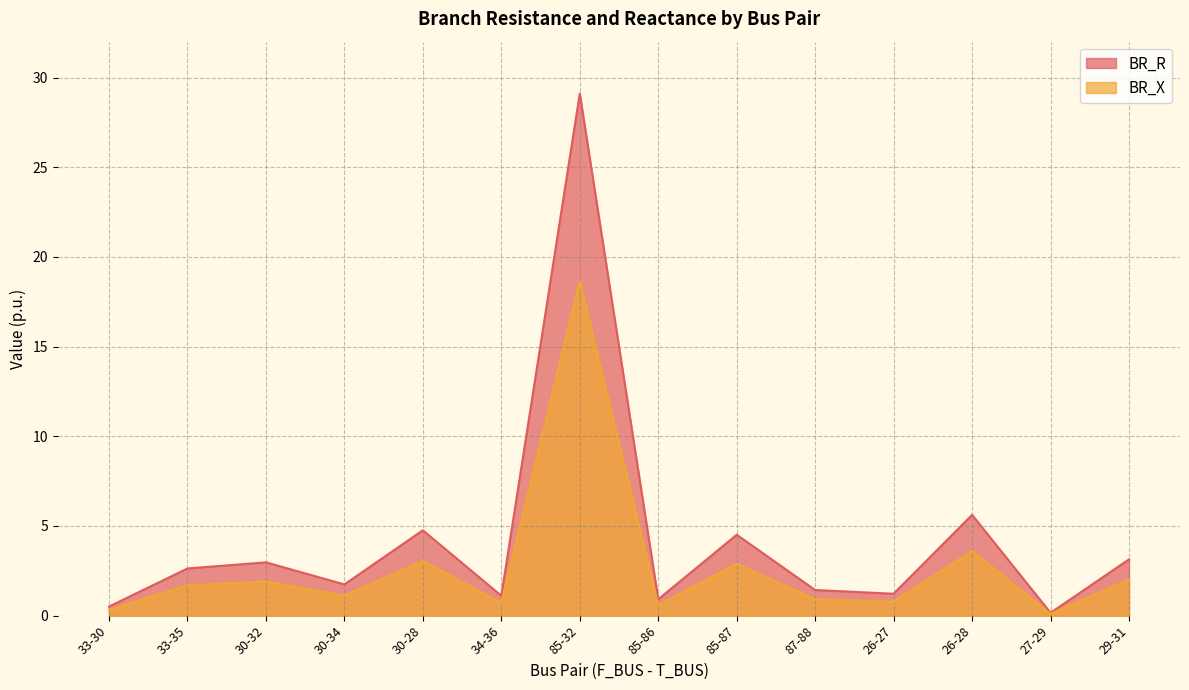

Reading right to left, extract all data points from this chart.

BR_R: 3.1	0.2	5.6	1.2	1.4	4.5	0.9	29.1	1.1	4.8	1.7	3.0	2.6	0.5
BR_X: 2.0	0.1	3.6	0.8	0.9	2.9	0.6	18.6	0.7	3.0	1.1	1.9	1.7	0.3